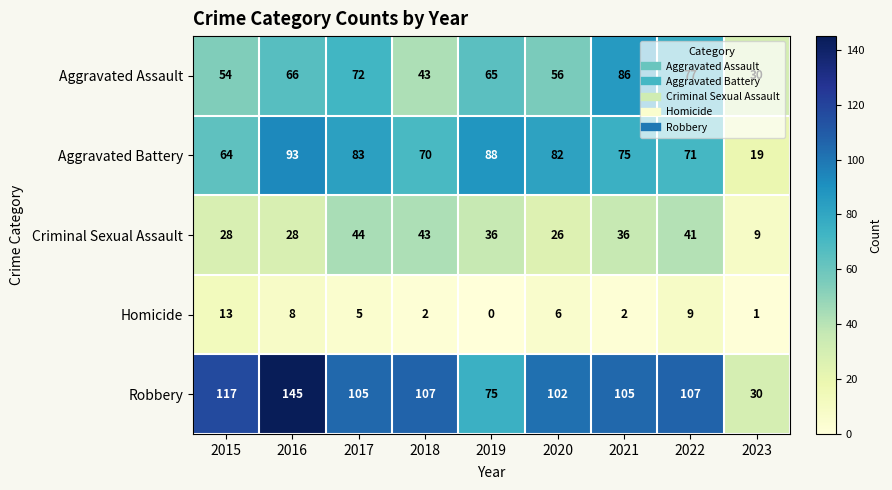

What is the maximum value shown in the chart?

145